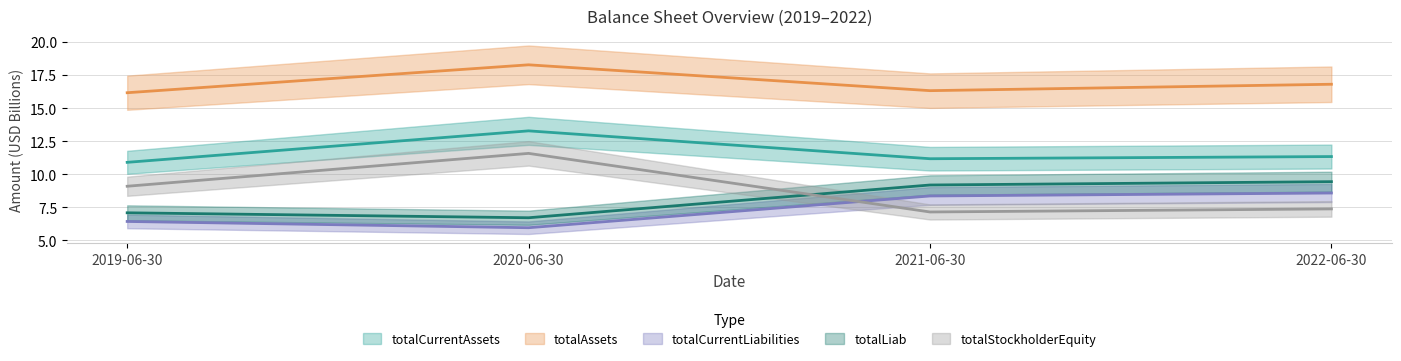

Which has a higher value, 2019-06-30 or 2020-06-30?

2020-06-30